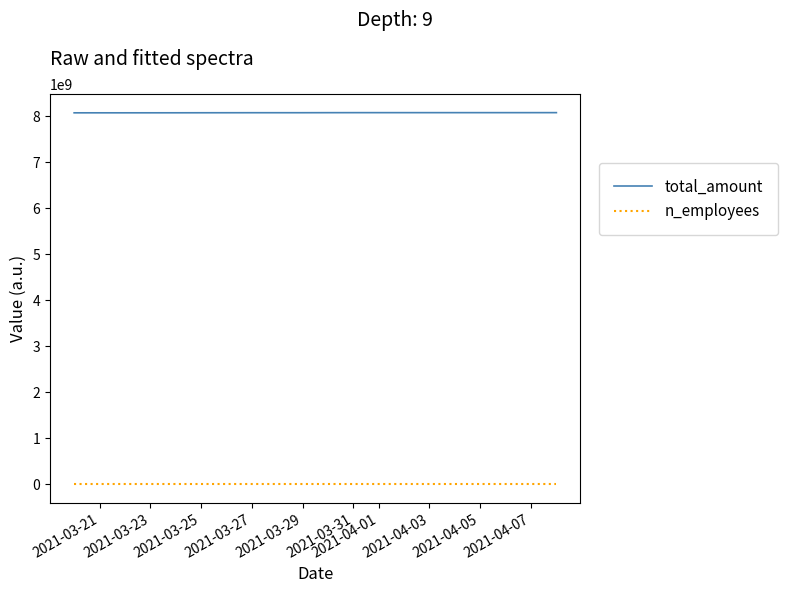

True or false: n_employees and total_amount cross at least once.

False